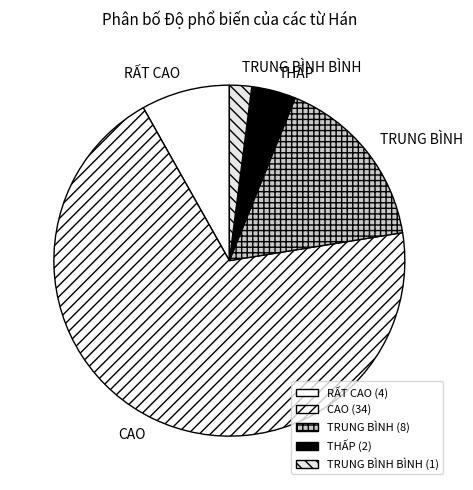

Is there a majority slice in this chart?

Yes